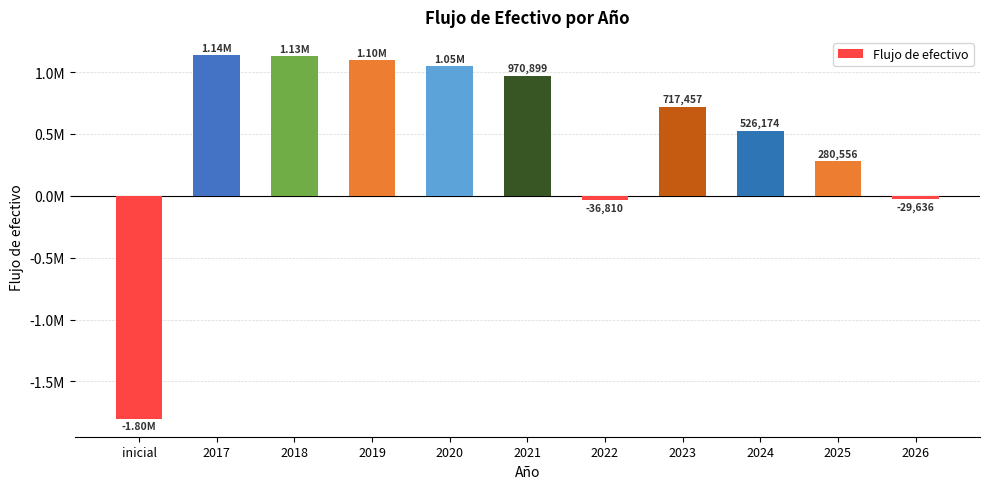

What is the difference between the values at inicial and 2025?

2080555.5